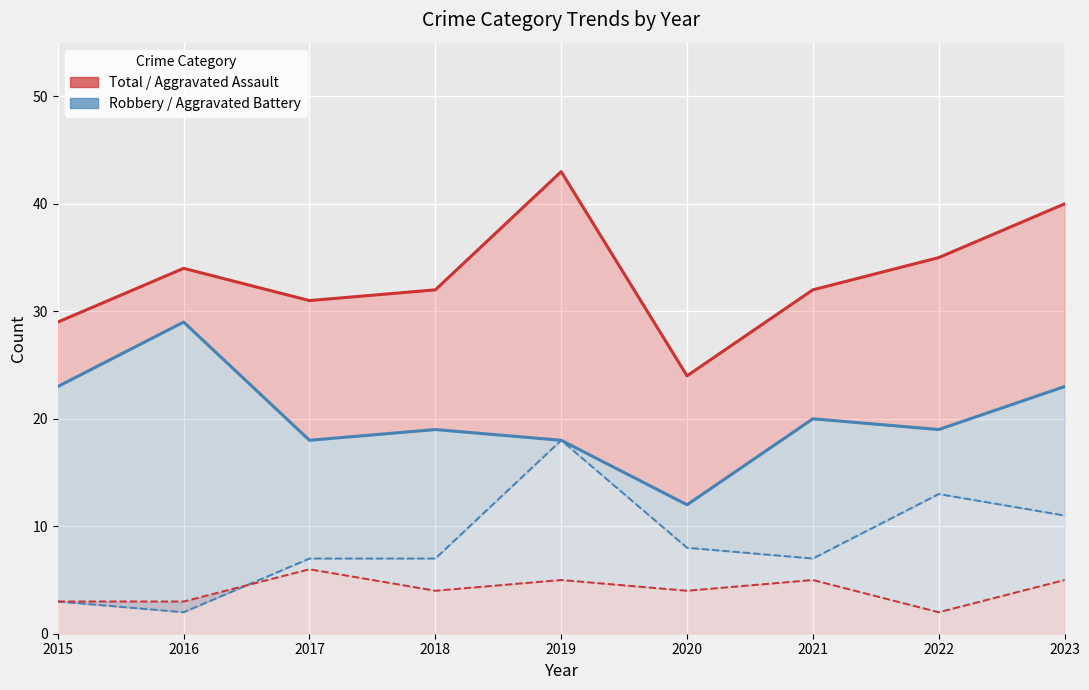

Where is the first local maximum for Aggravated Assault?

2017